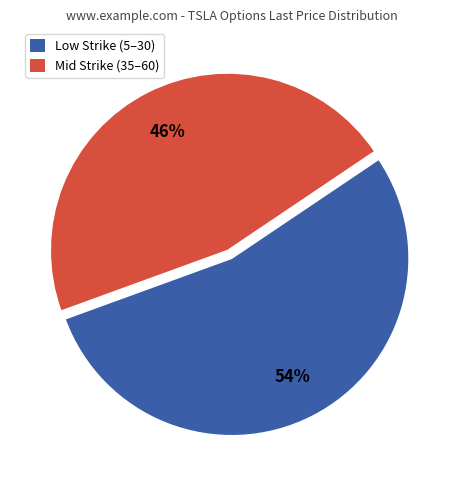

To the nearest percent, what is the average slice percentage?

50%